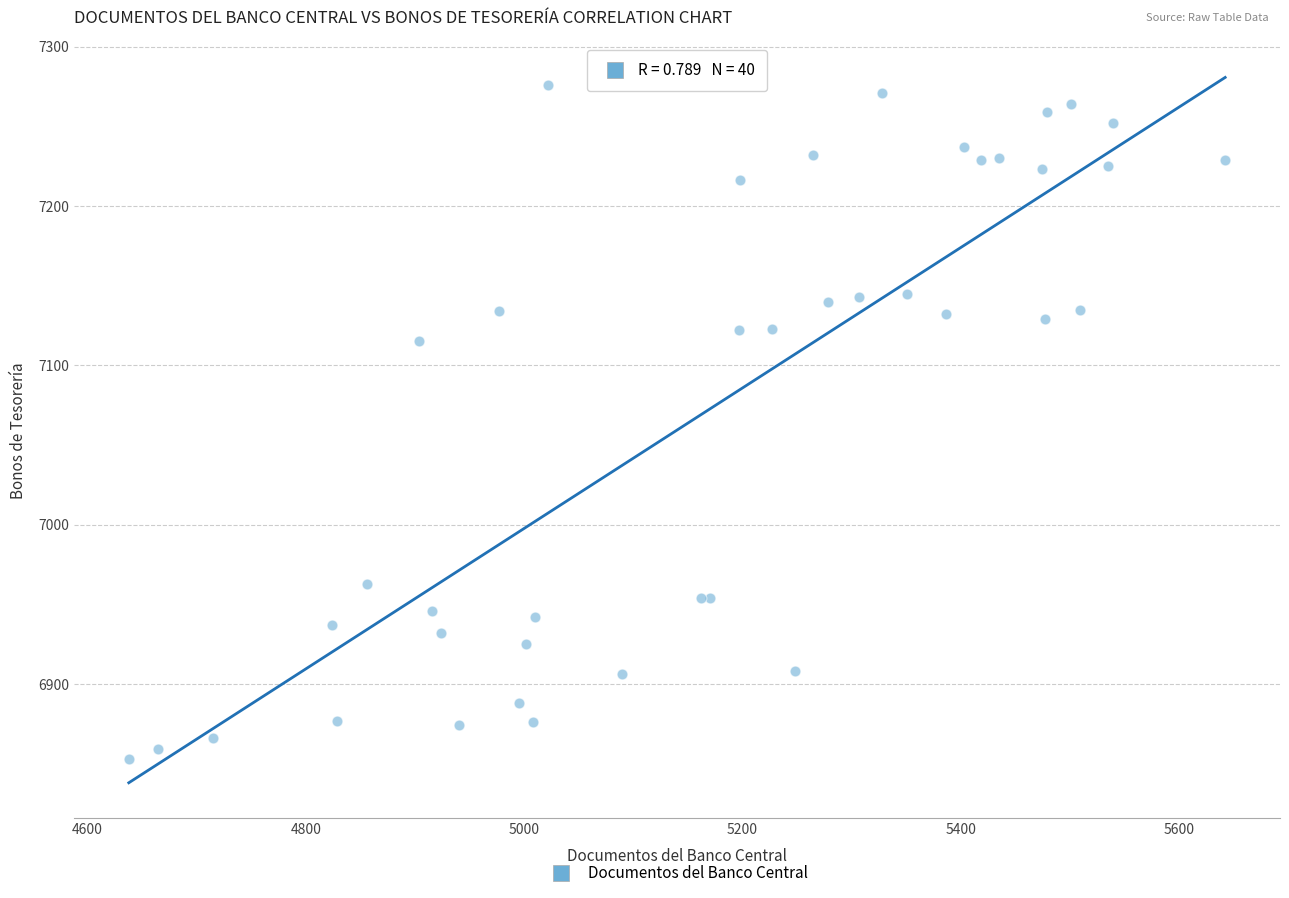

What Y value in the scatter plot is closest to 7064?

7115